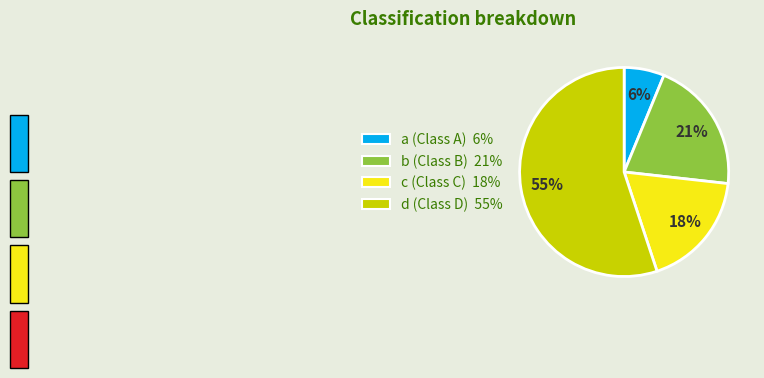

True or false: b accounts for 21% of the total.

True